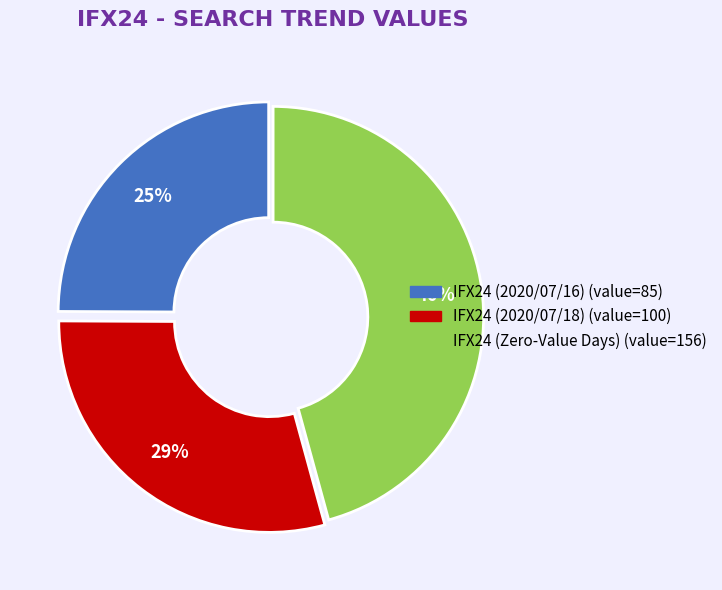

Count the number of slices in the pie.

3